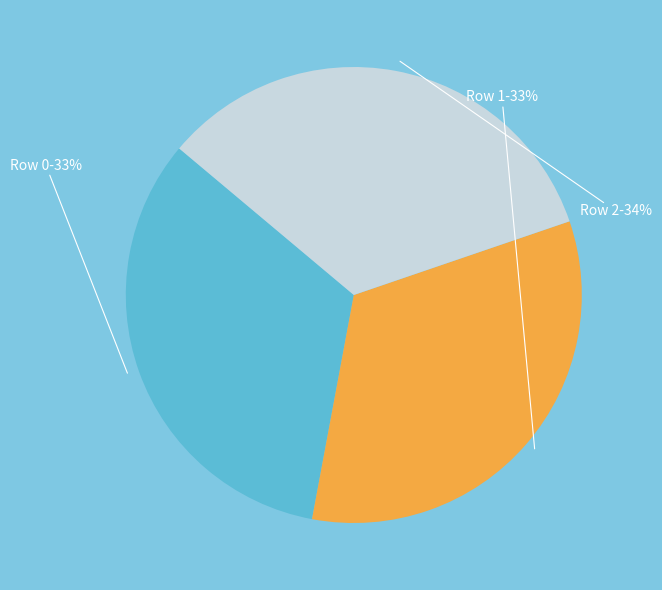

Is there any slice that represents more than half of the pie?

No